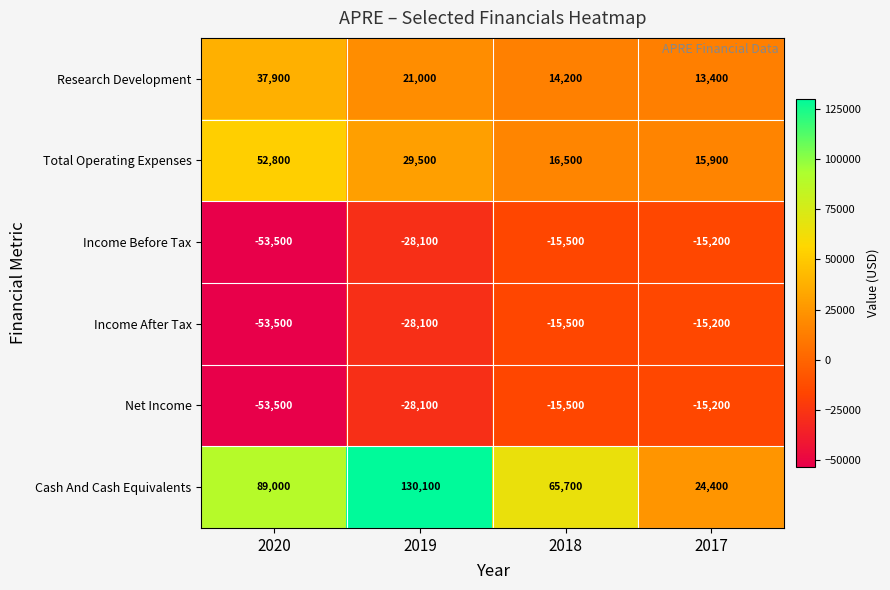

What is the difference between the second highest and minimum values in the Income After Tax series?

38000